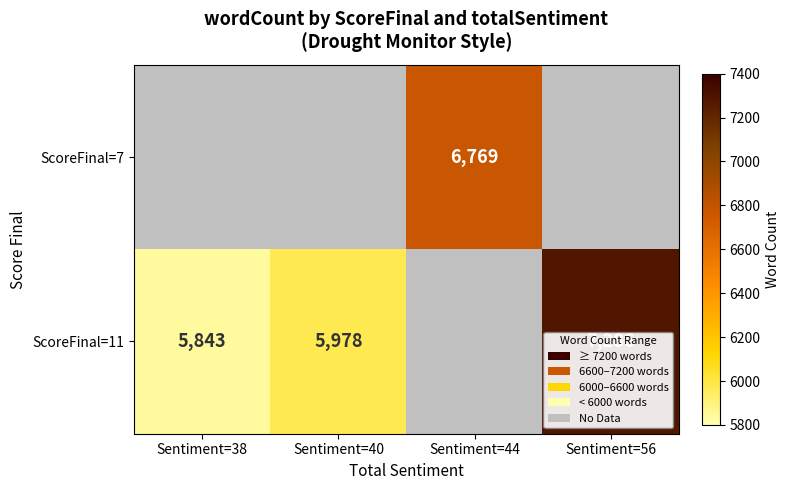

Which category has the highest value across all series?

Sentiment=56